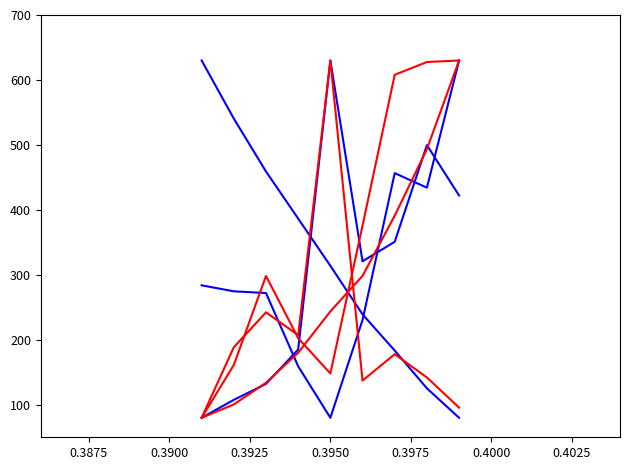

What is the maximum value shown in the chart?

630.0